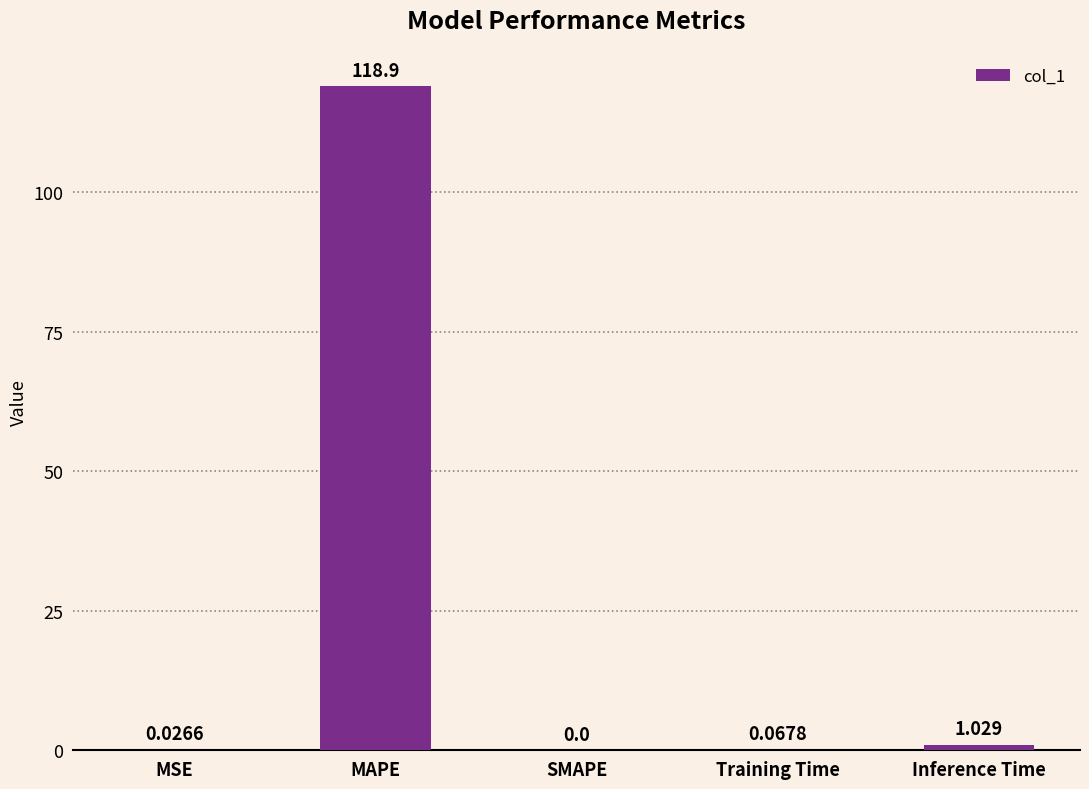

At which category does the chart reach its peak across all series?

MAPE